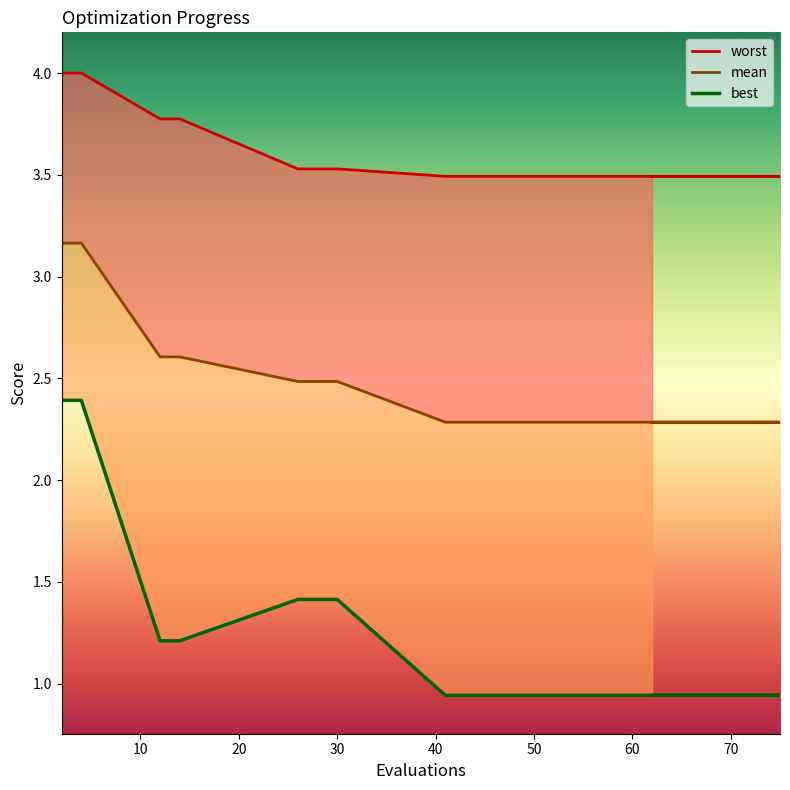

True or false: worst and best cross at least once.

False